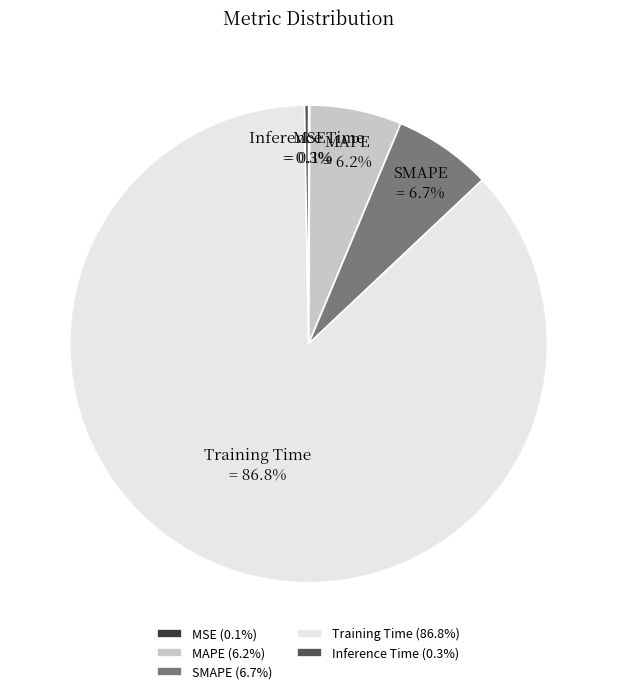

What percentage is NOT represented by MAPE?

93.8%